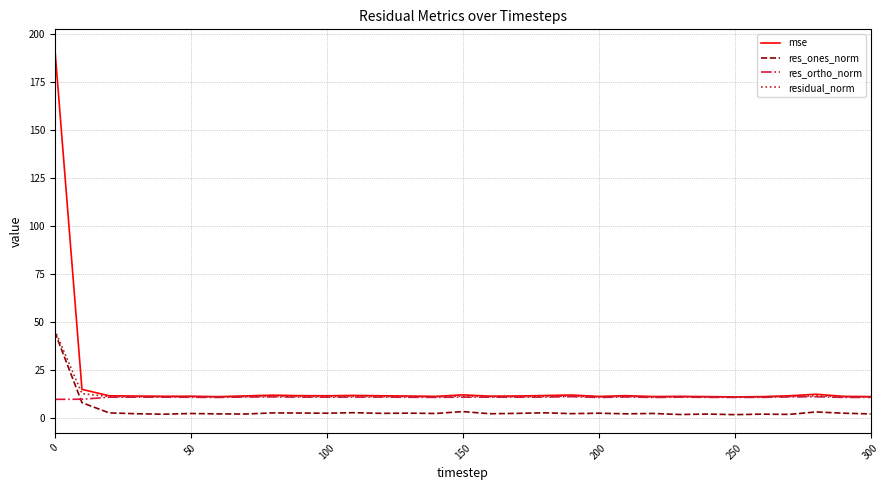

What is the minimum value shown in the chart?

1.9